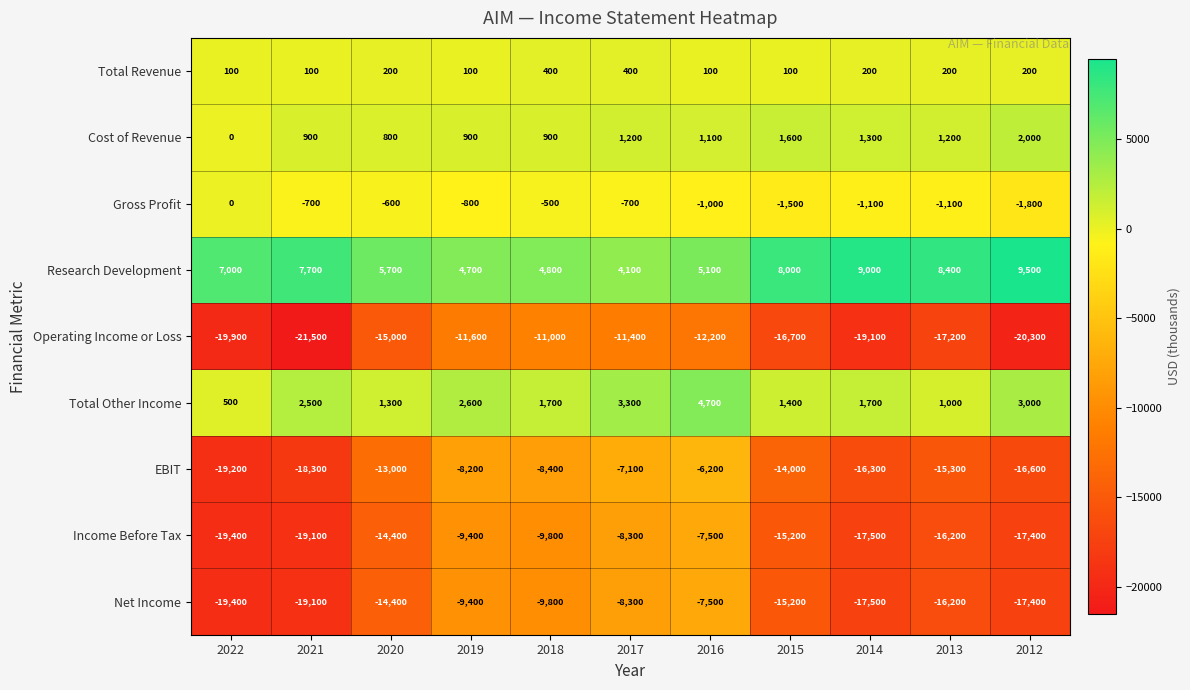

Which series has the widest spread of values?

EBIT